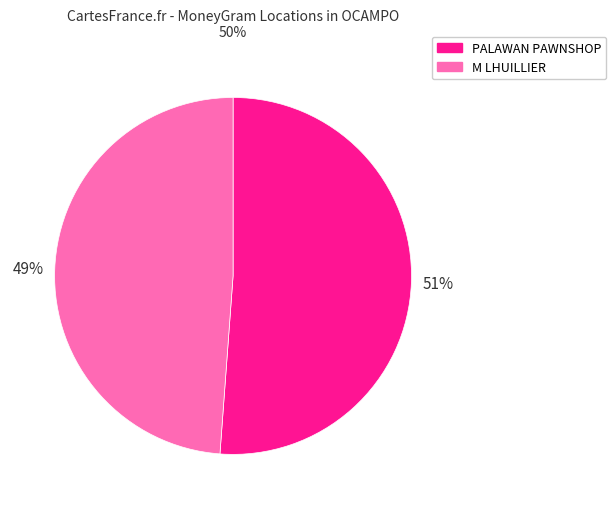

Does any single category account for the majority?

Yes